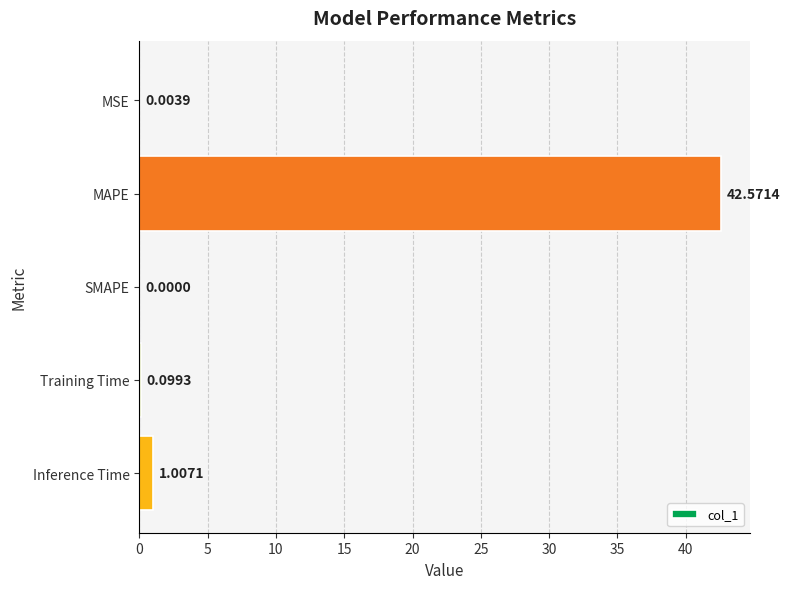

What is the sum of the values at MSE and MAPE?

42.6